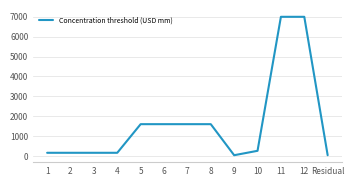

The value at 6 is 1600. True or false?

True